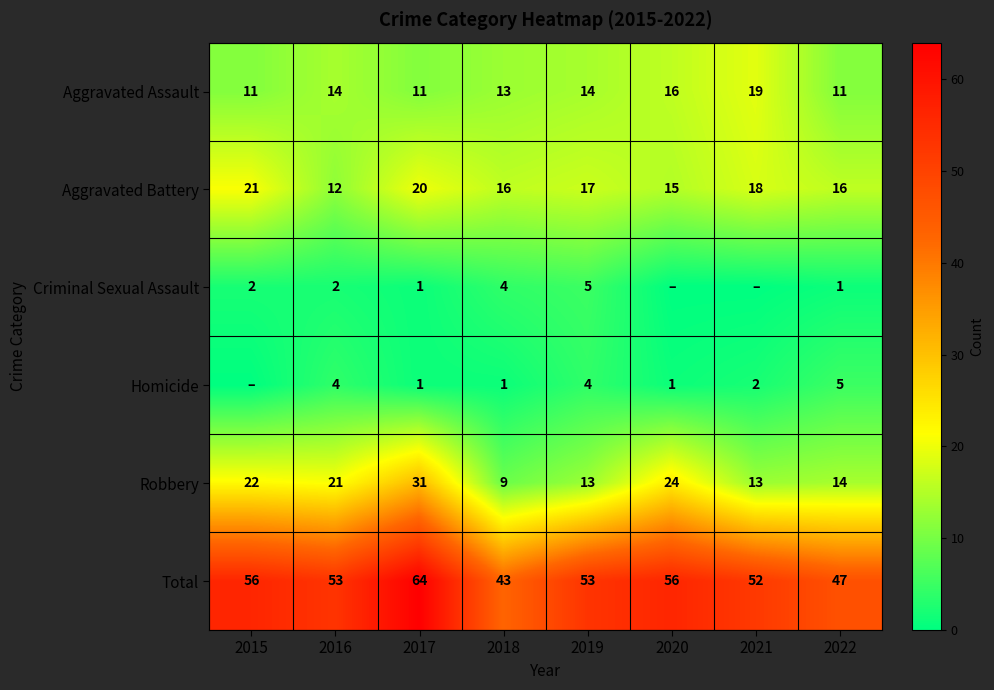

What is the difference between the Total values at 2020 and 2021?

4